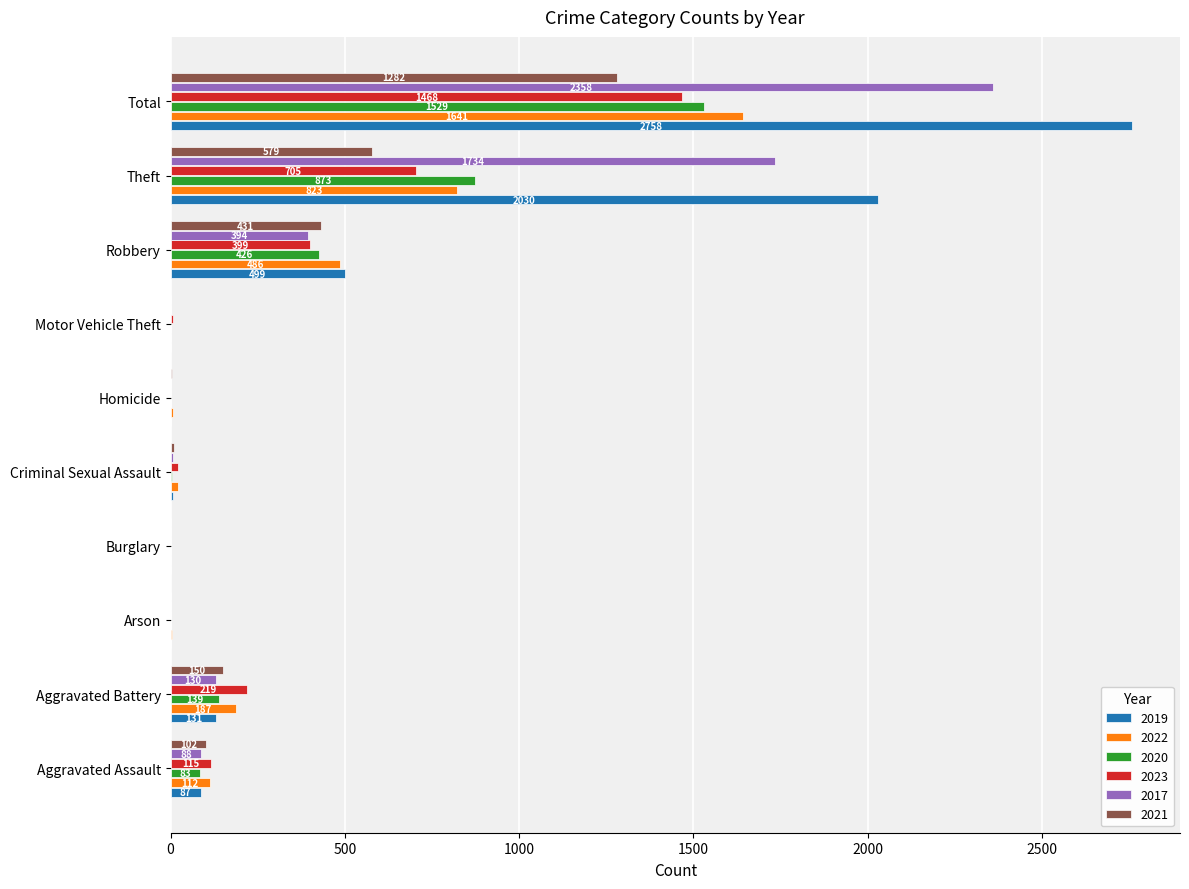

What is the sum of all 2021 values?

2564